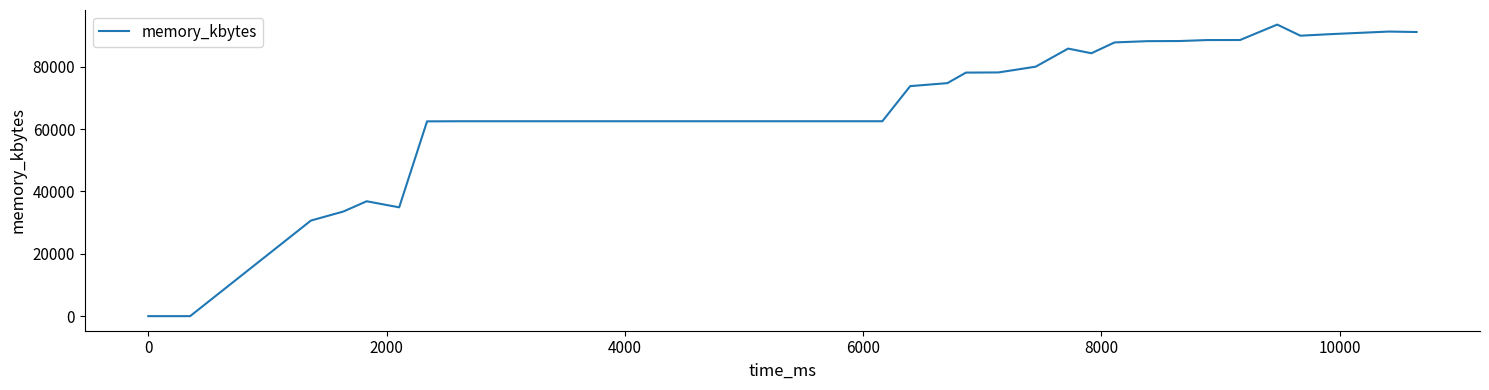

What is the difference between the maximum and minimum values?

93508